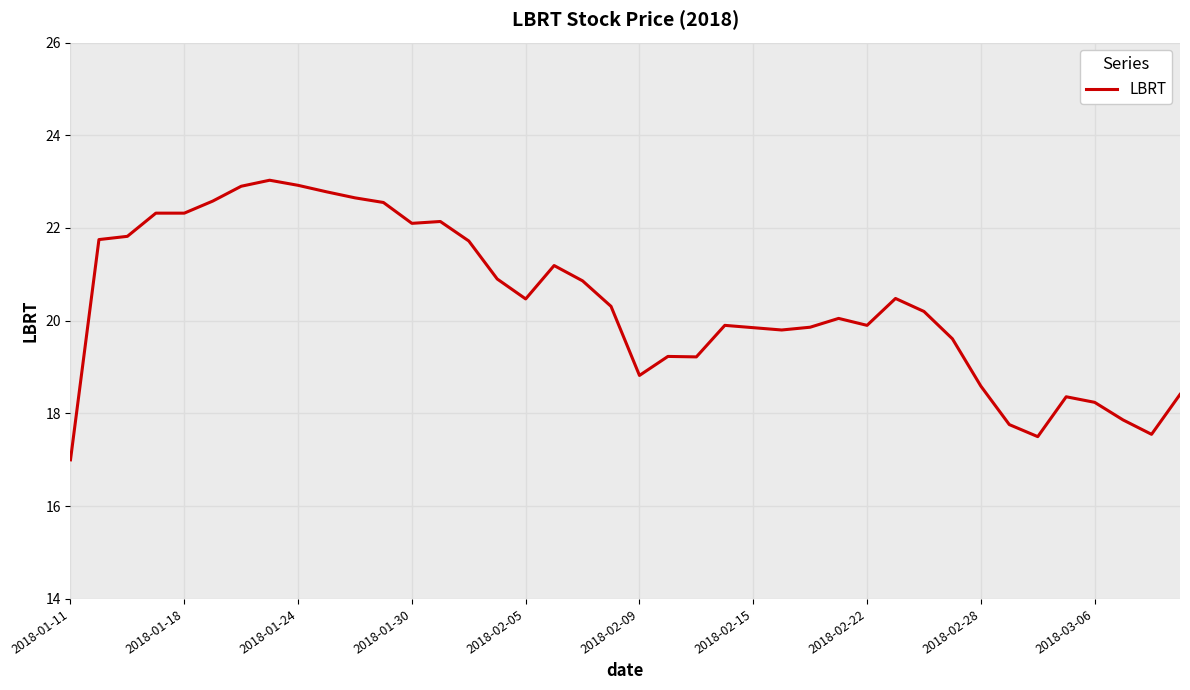

What is the minimum value shown in the chart?

17.0